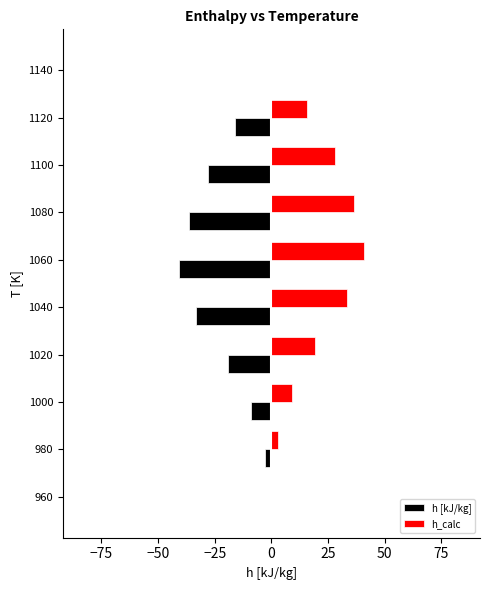

True or false: h [kJ/kg] has a value of -9.1 at 1000.

True